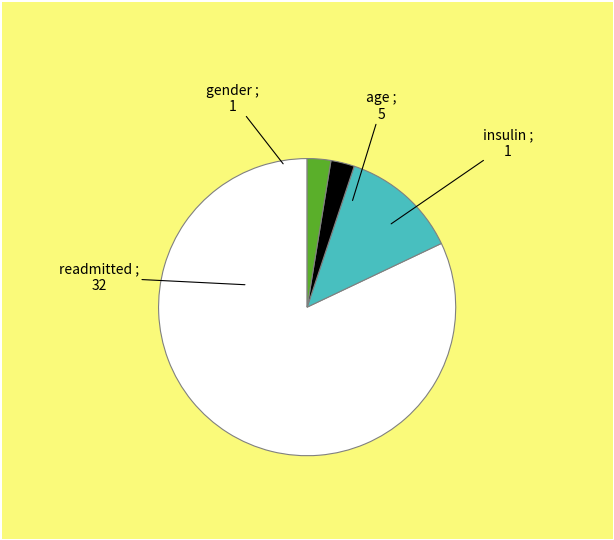

True or false: gender accounts for 18% of the total.

False